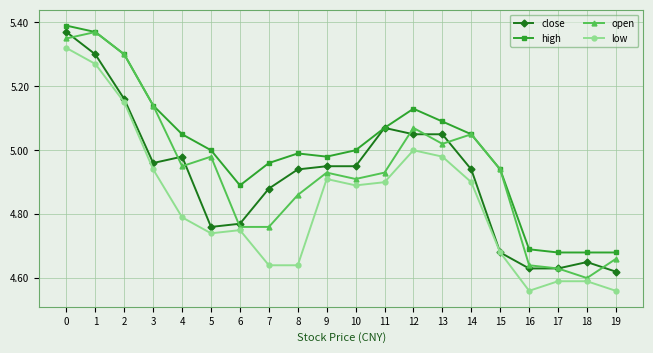

How many categories are shown in the chart?

20